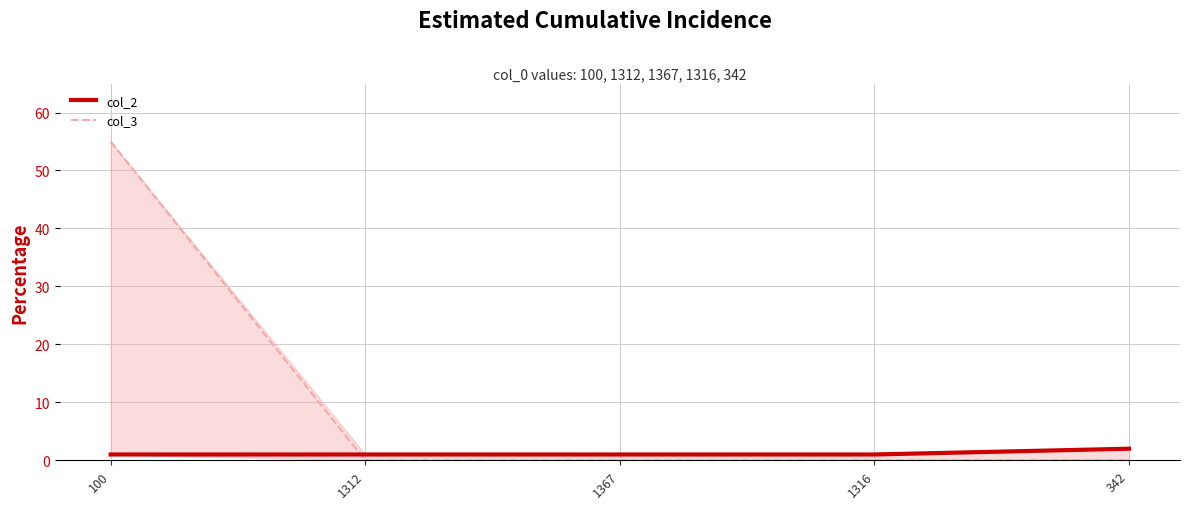

True or false: col_2 and col_3 intersect in this chart.

True